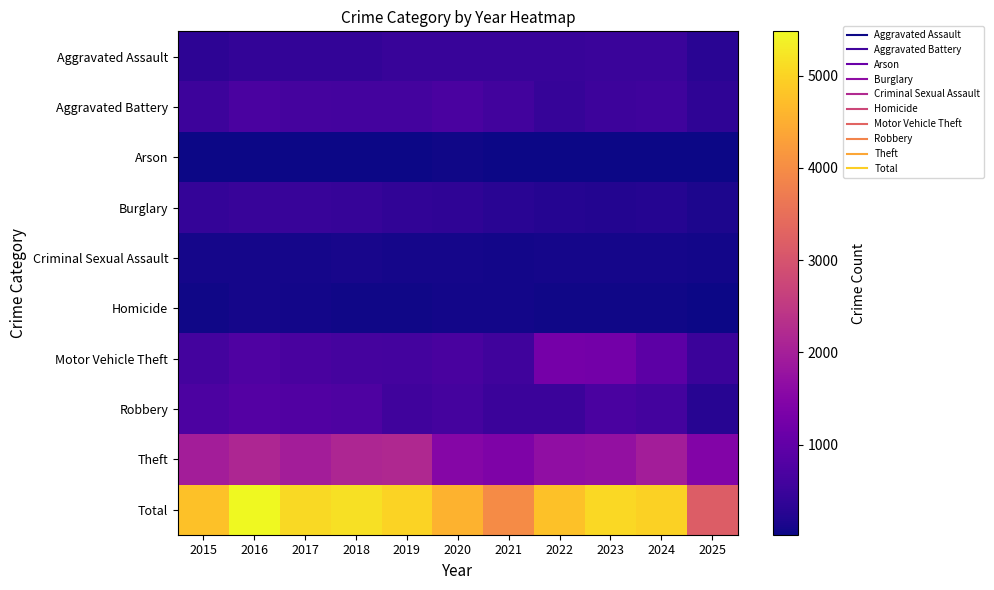

Reading left to right, what are all the values shown in this chart?

Aggravated Assault: 2015=323	2016=402	2017=396	2018=392	2019=452	2020=466	2021=452	2022=458	2023=486	2024=492	2025=297
Aggravated Battery: 2015=515	2016=691	2017=623	2018=600	2019=608	2020=686	2021=587	2022=446	2023=529	2024=543	2025=345
Arson: 2015=35	2016=40	2017=23	2018=37	2019=32	2020=55	2021=44	2022=31	2023=39	2024=28	2025=24
Burglary: 2015=421	2016=451	2017=453	2018=443	2019=383	2020=357	2021=280	2022=253	2023=223	2024=254	2025=158
Criminal Sexual Assault: 2015=105	2016=87	2017=91	2018=123	2019=102	2020=89	2021=80	2022=93	2023=98	2024=107	2025=79
Homicide: 2015=50	2016=87	2017=82	2018=56	2019=53	2020=81	2021=69	2022=50	2023=48	2024=48	2025=37
Motor Vehicle Theft: 2015=614	2016=756	2017=680	2018=631	2019=611	2020=673	2021=560	2022=1272	2023=1243	2024=931	2025=509
Robbery: 2015=726	2016=819	2017=780	2018=741	2019=577	2020=637	2021=506	2022=495	2023=687	2024=610	2025=270
Theft: 2015=1981	2016=2148	2017=1968	2018=2140	2019=2190	2020=1512	2021=1392	2022=1665	2023=1711	2024=1965	2025=1453
Total: 2015=4770	2016=5481	2017=5096	2018=5163	2019=5008	2020=4556	2021=3970	2022=4763	2023=5064	2024=4978	2025=3172